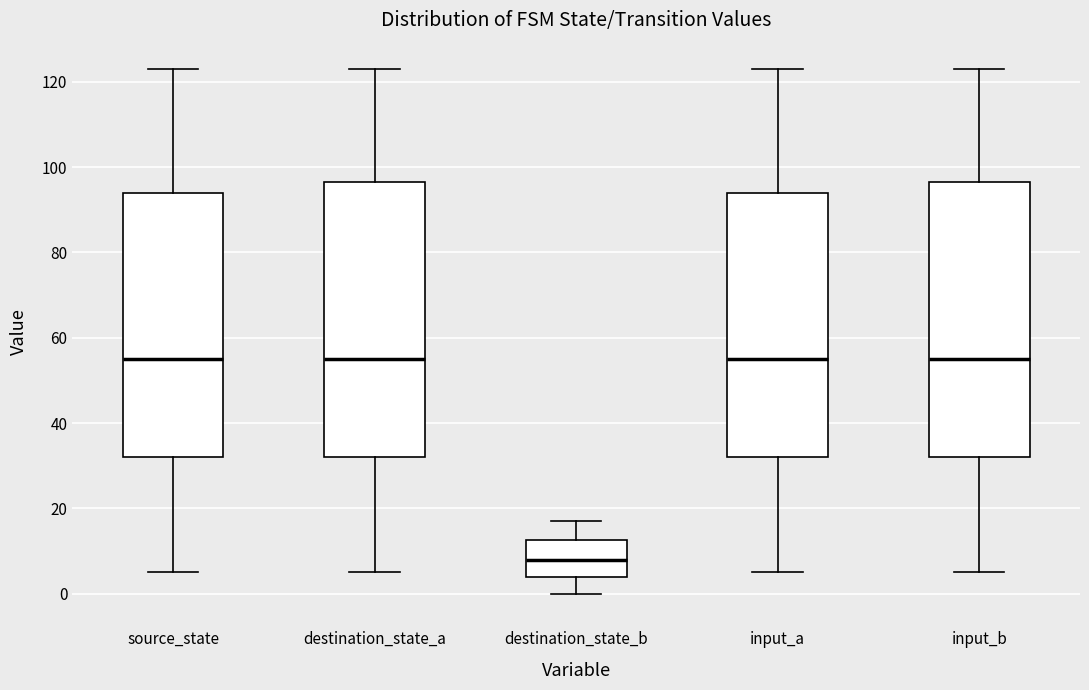

Reading left to right, read every box against the y-axis: the position of its median line, the range the box covers, and the ends of its whiskers. The values are not printed on the chart, so give them approximately, as read against the axis.

source_state: median 56, box 32 to 94, whiskers 6 to 124
destination_state_a: median 56, box 32 to 96, whiskers 6 to 124
destination_state_b: median 8, box 4 to 12, whiskers 0 to 18
input_a: median 56, box 32 to 94, whiskers 6 to 124
input_b: median 56, box 32 to 96, whiskers 6 to 124